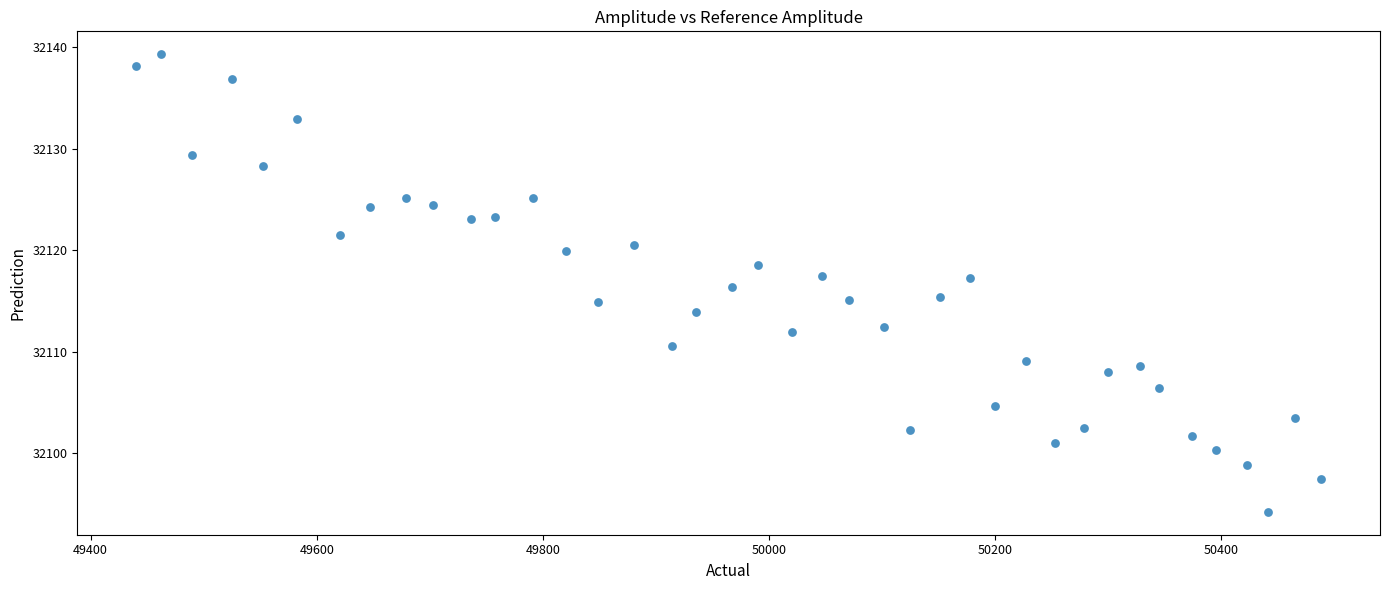

What is the range of X values (max minus min)?

1047.4